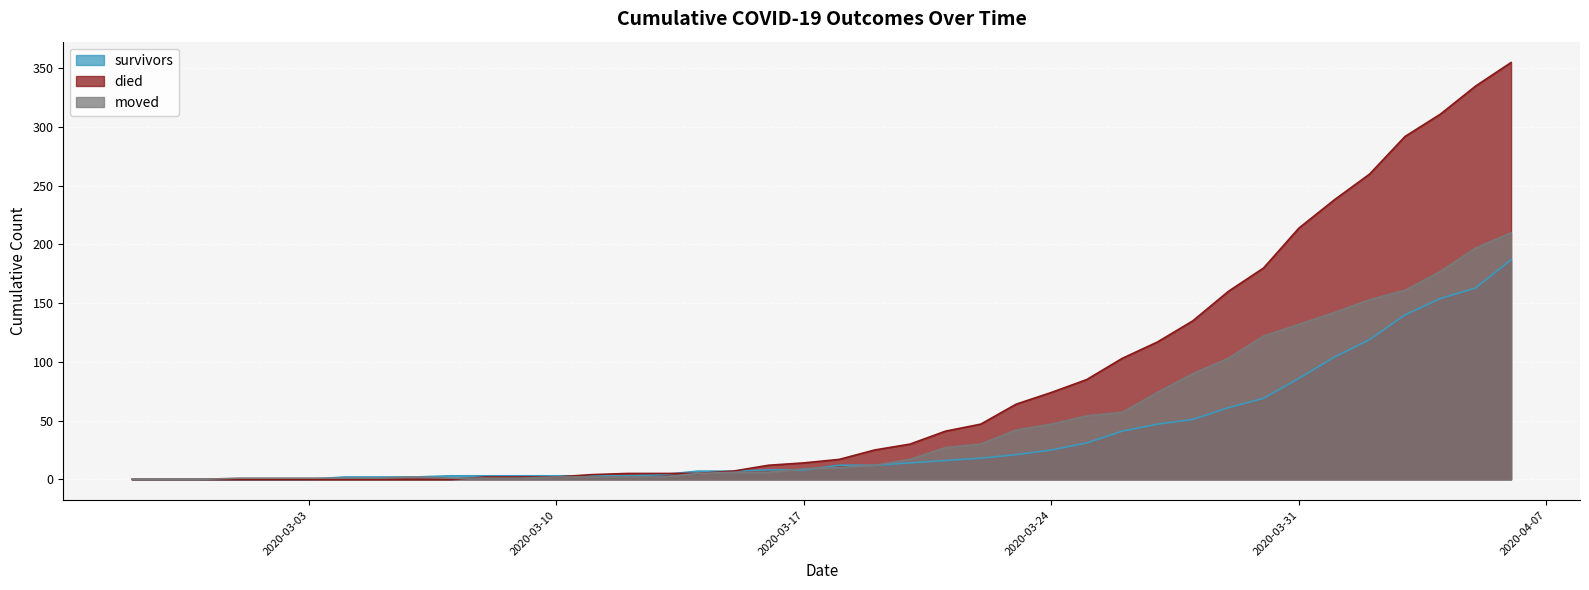

How many values in the survivors series are below 12?

20